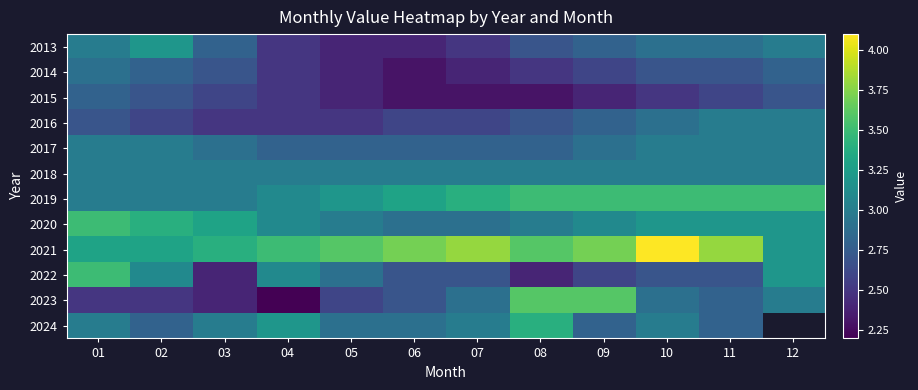

Count the number of categories in the chart.

12